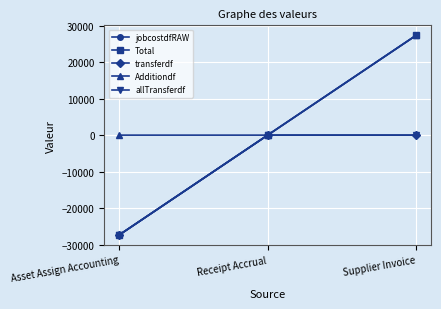

Rank the series at Asset Assign Accounting from highest to lowest value.

Additiondf, jobcostdfRAW, Total, transferdf, allTransferdf